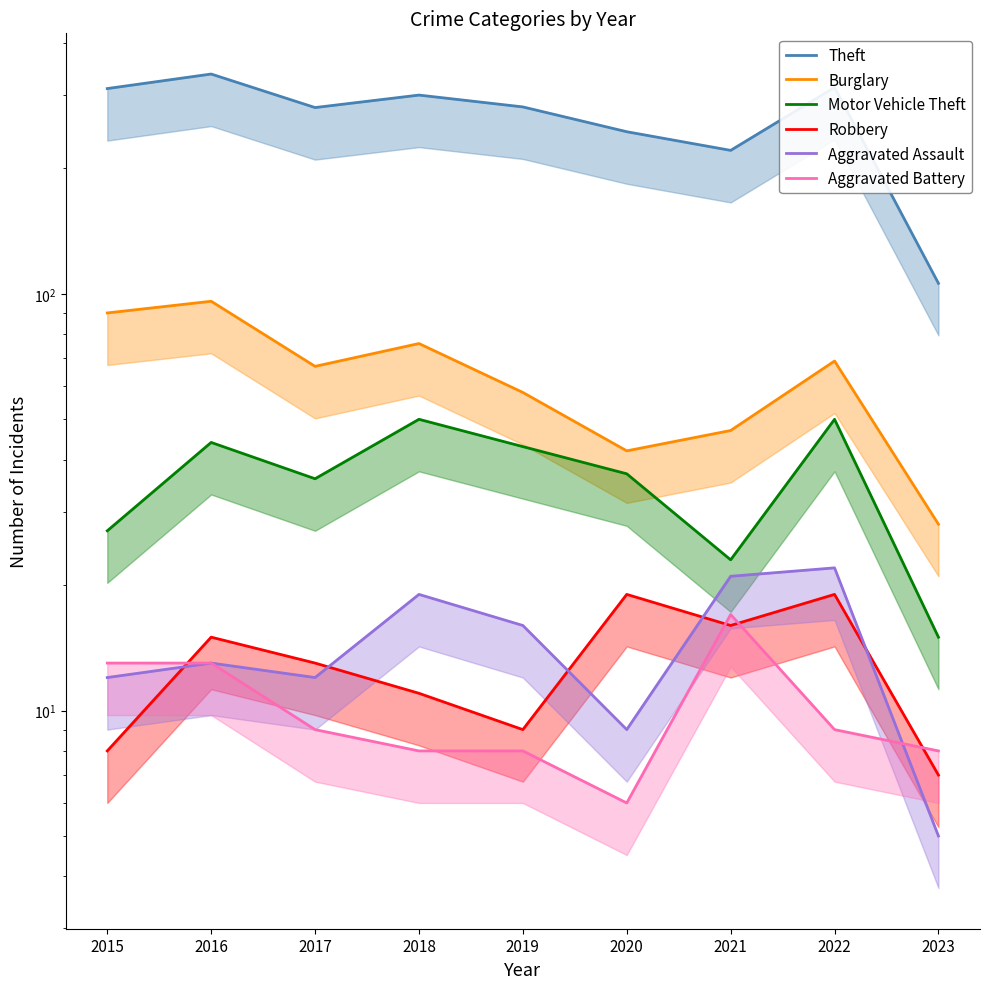

Count the number of data series in this chart.

6